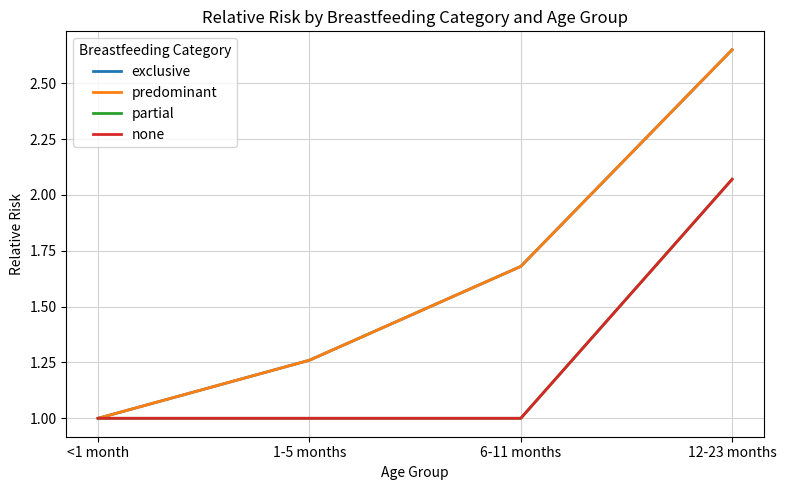

Reading right to left, extract all data points from this chart.

exclusive: 2.6	1.7	1.3	1.0
predominant: 2.6	1.7	1.3	1.0
partial: 2.1	1.0	1.0	1.0
none: 2.1	1.0	1.0	1.0